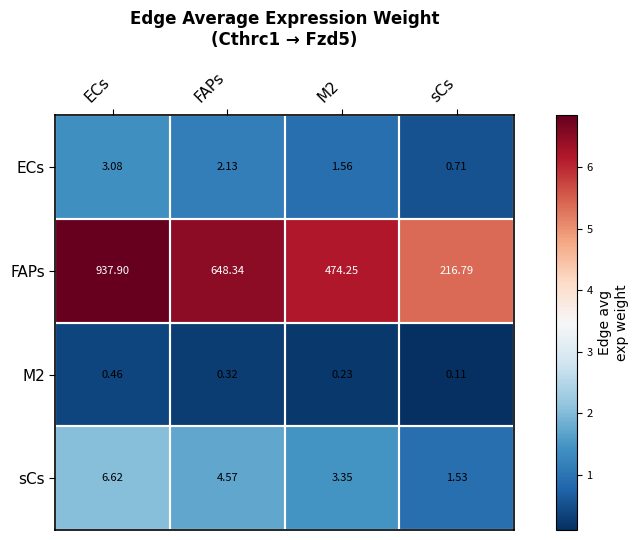

At which category does the chart reach its minimum across all series?

sCs